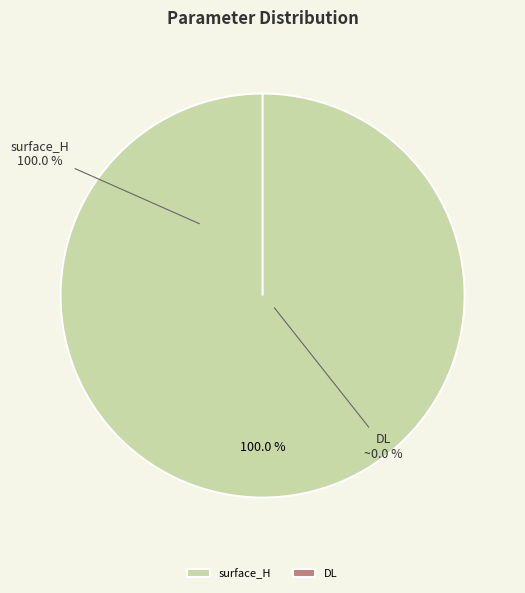

Count the number of slices in the pie.

2